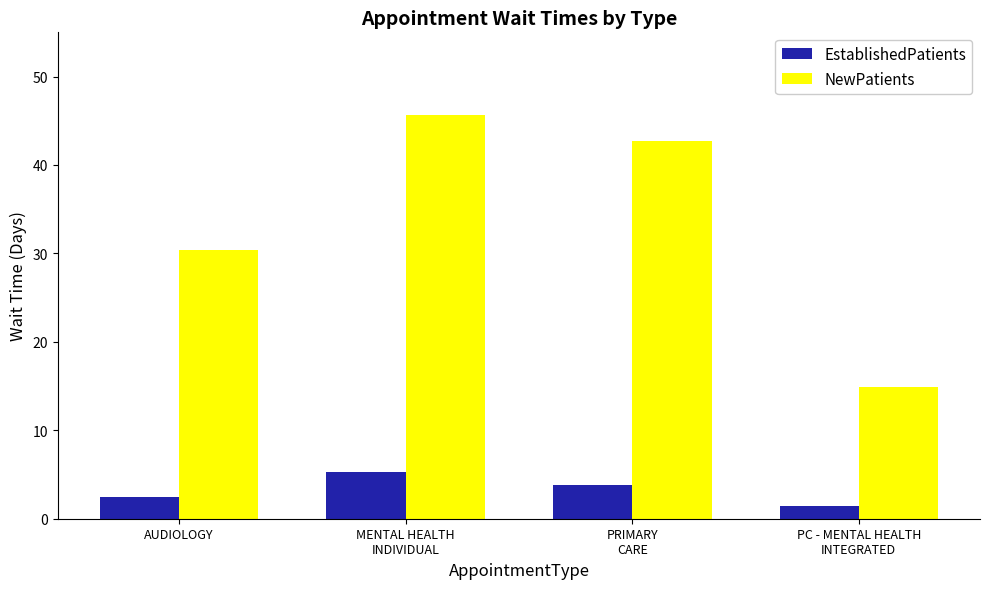

What is the label of the 3rd bar from the left?

PRIMARY
CARE